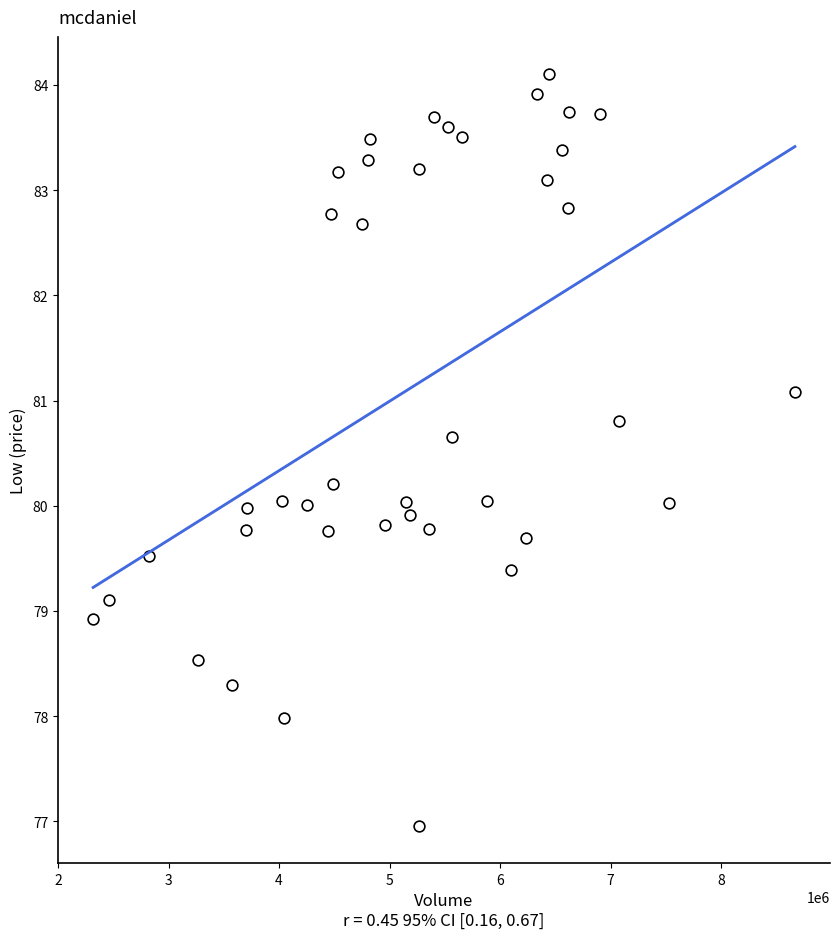

What is the range of Y values (max minus min)?

7.1